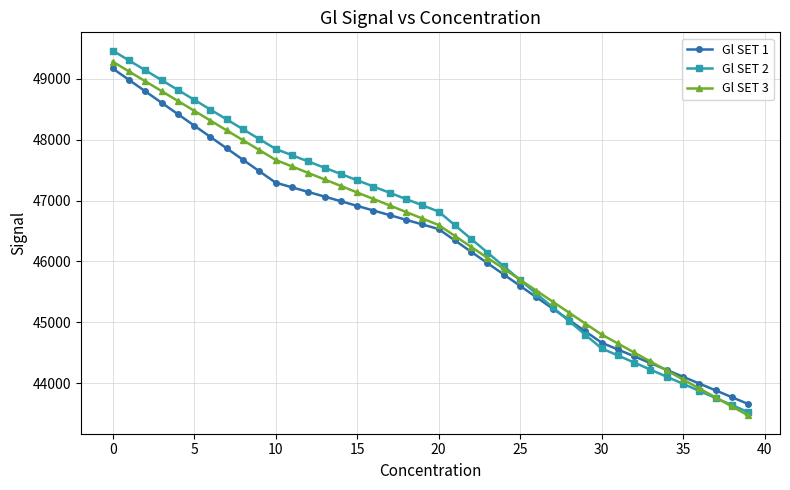

Which series has the largest range (max minus min)?

Gl SET 2